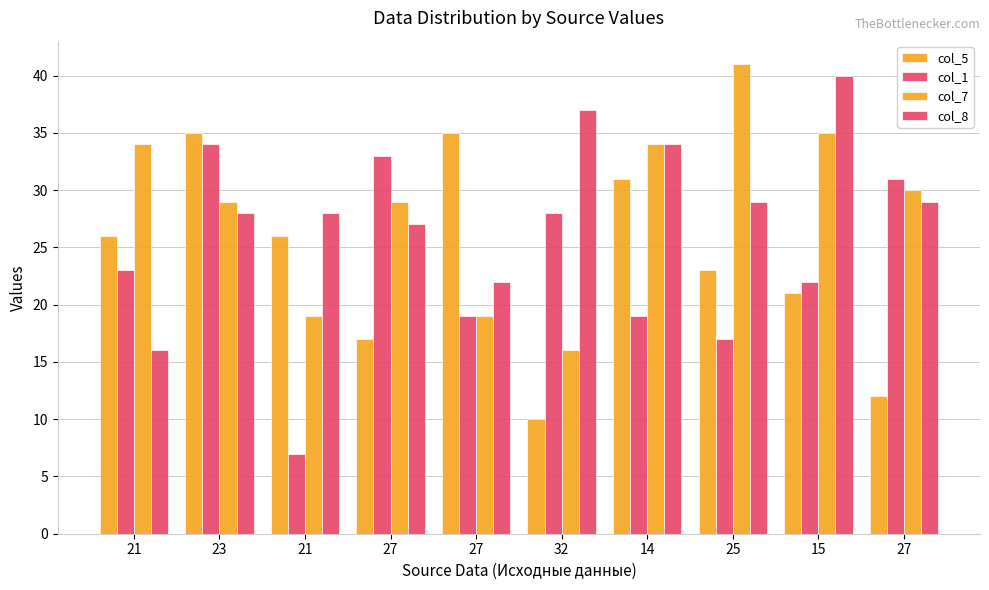

What is the greatest value displayed?

41